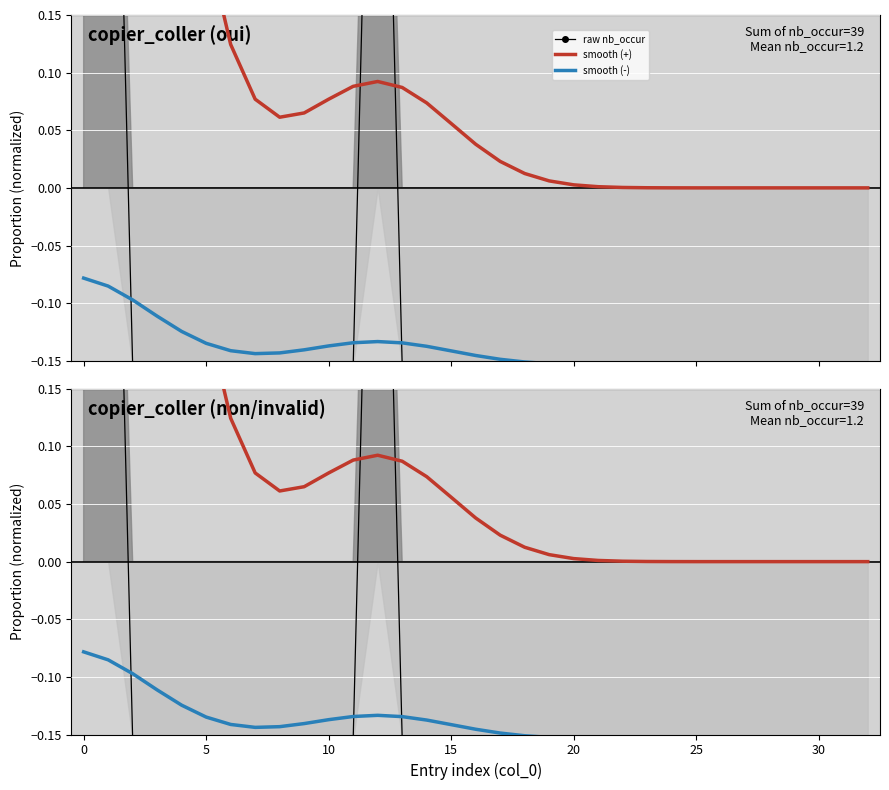

Which series changed the most between 10 and 20?

smooth (+)